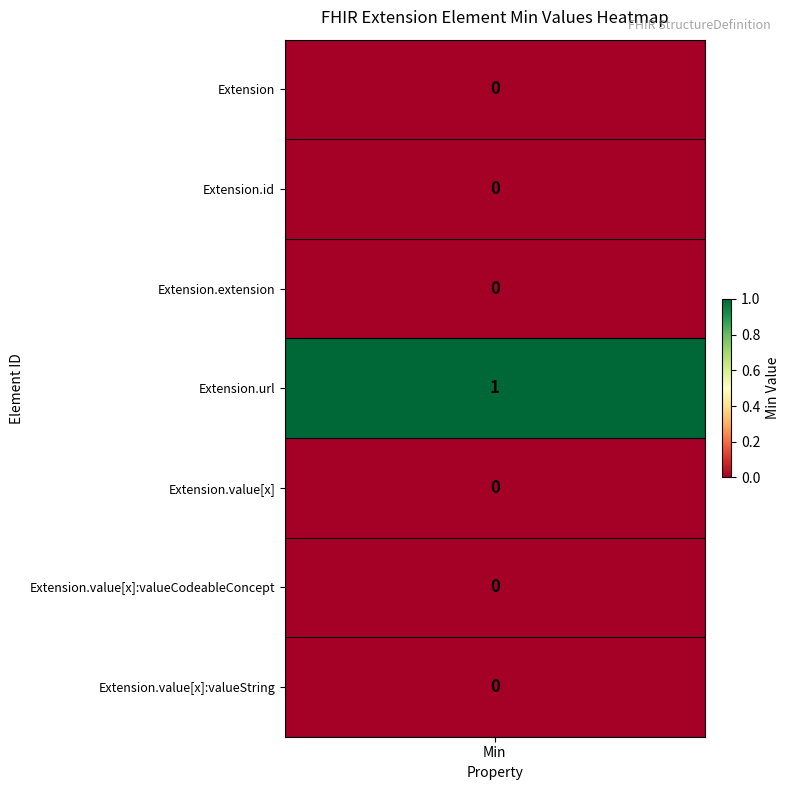

Which series has the largest total across all categories?

Extension.url